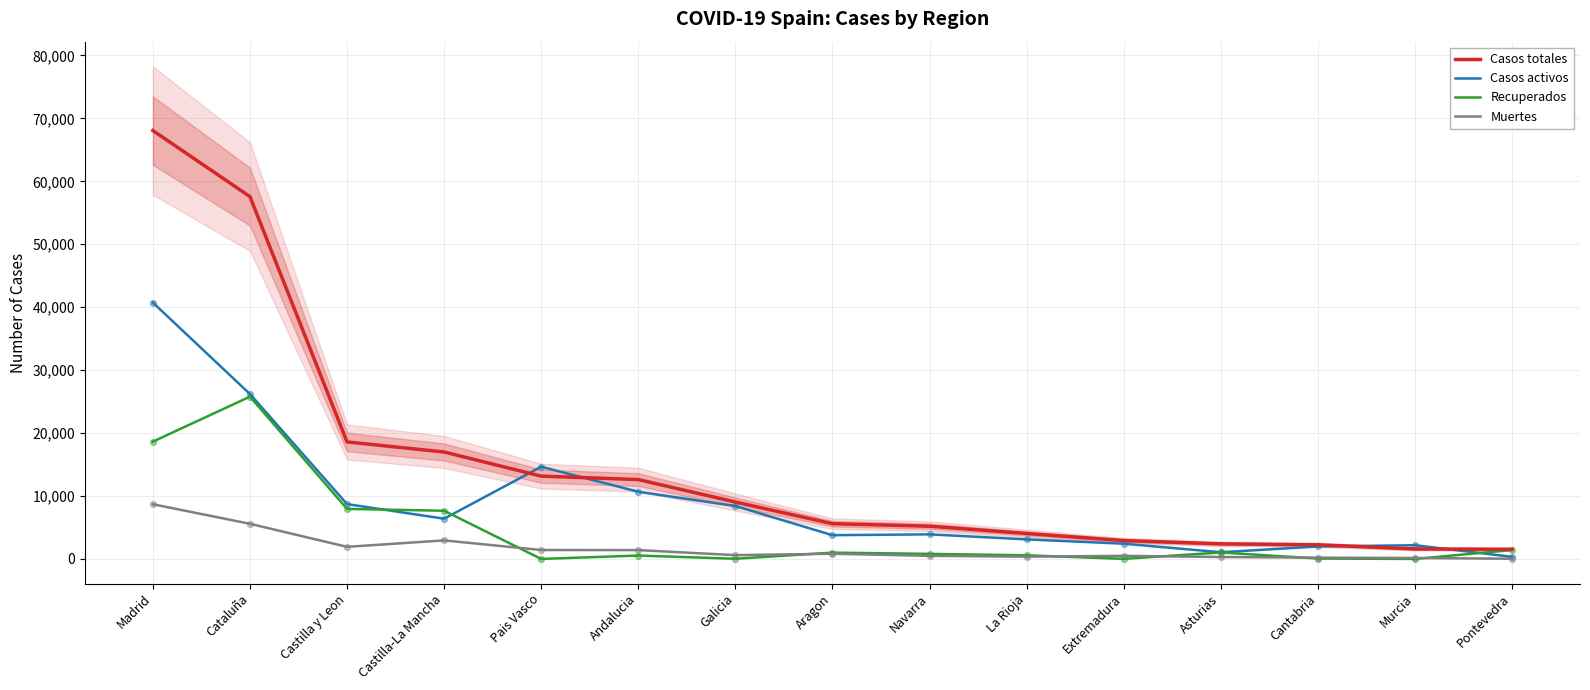

What are all the series names shown in the legend?

Casos totales, Casos activos, Recuperados, Muertes